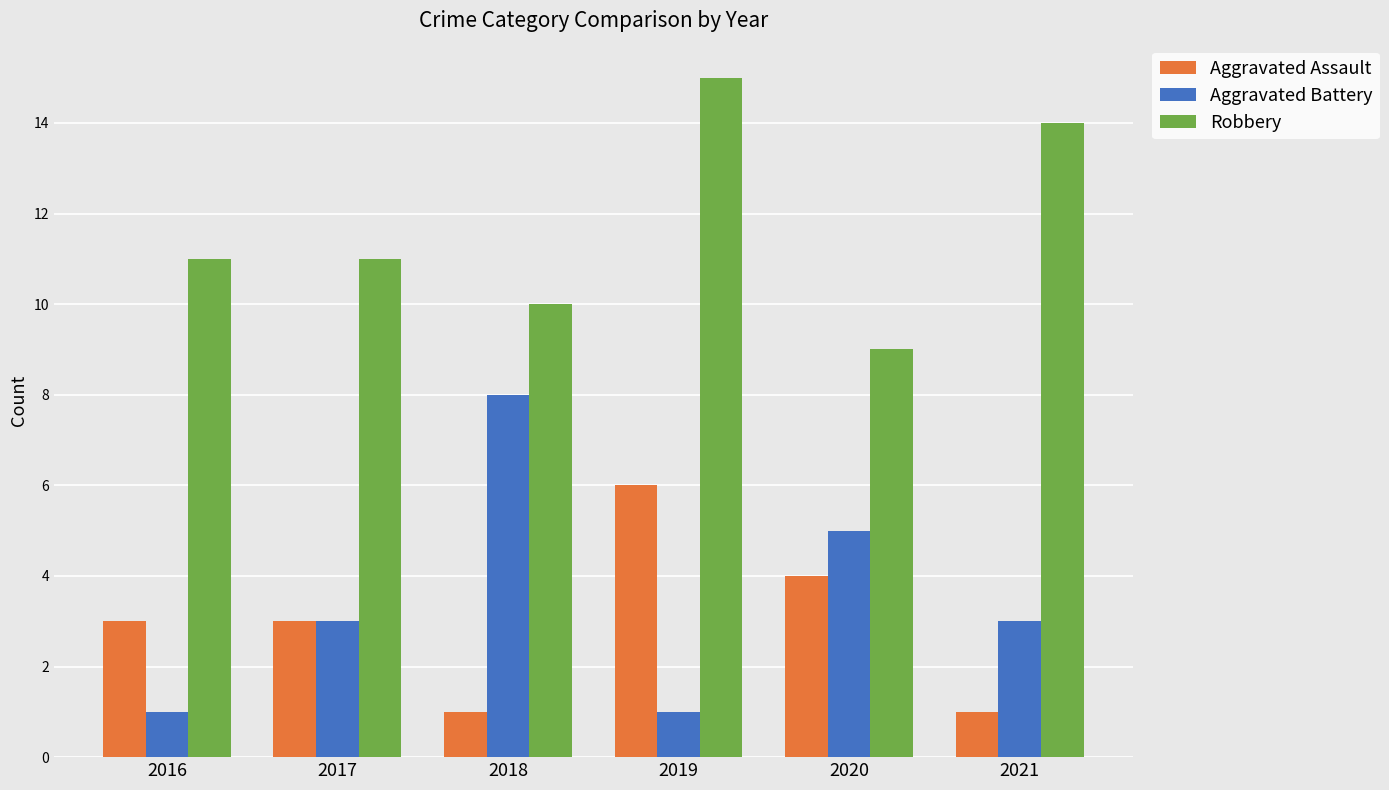

Which series has the largest total across all categories?

Robbery